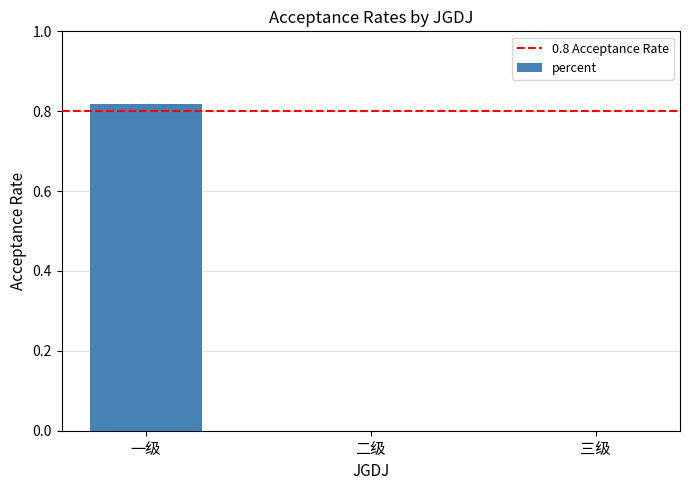

True or false: the data shows 0.0 at 三级.

True